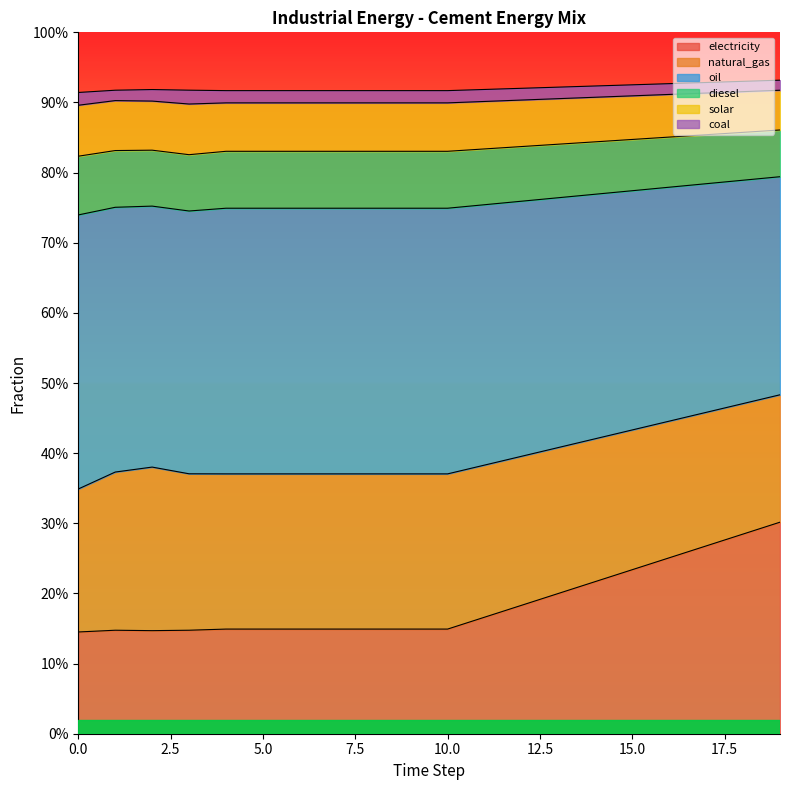

What are all the series names shown in the legend?

electricity, natural_gas, oil, diesel, solar, coal